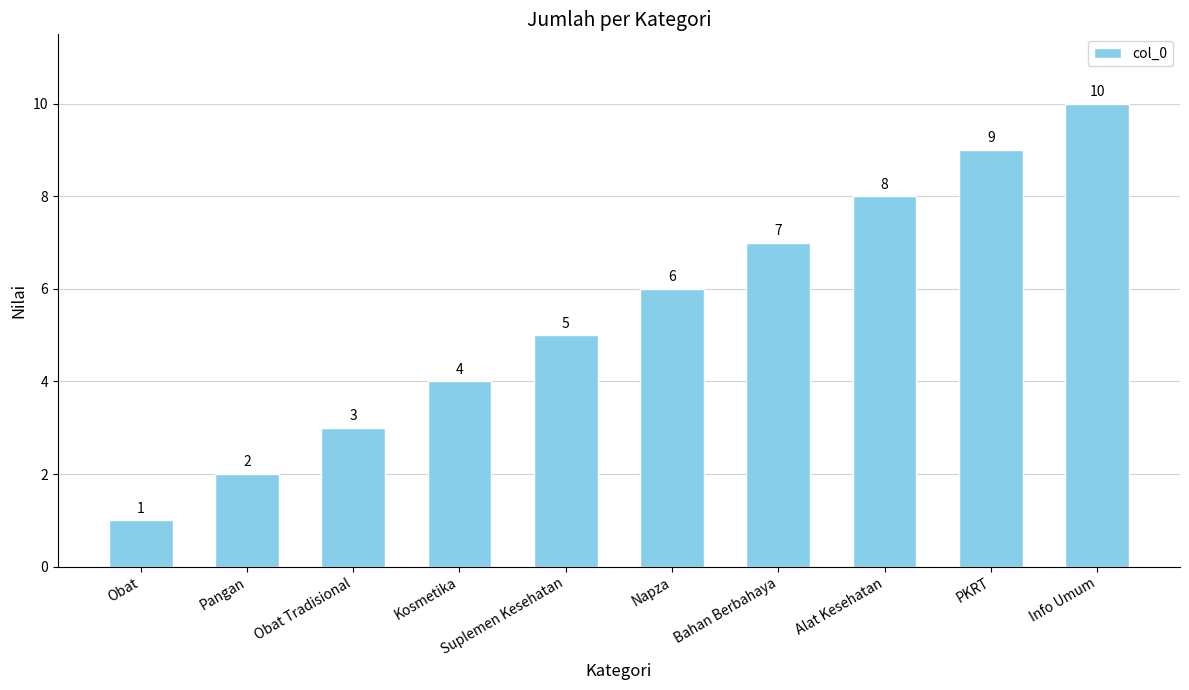

How many data points does each series have?

10